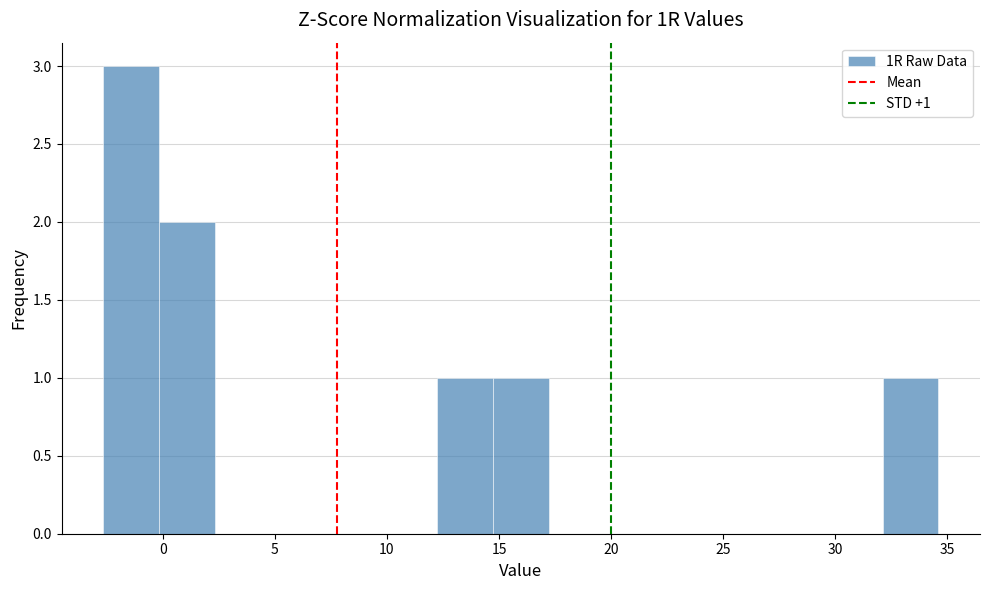

Over which range of the x-axis is the bar tallest?

-2.5 to 0.0